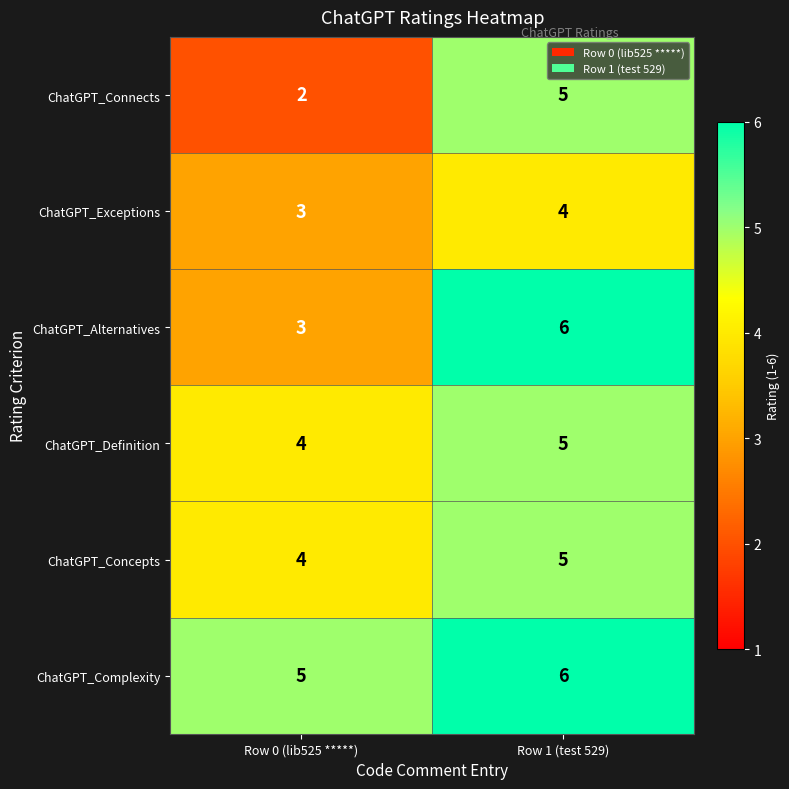

What is the sum of all ChatGPT_Concepts values?

9